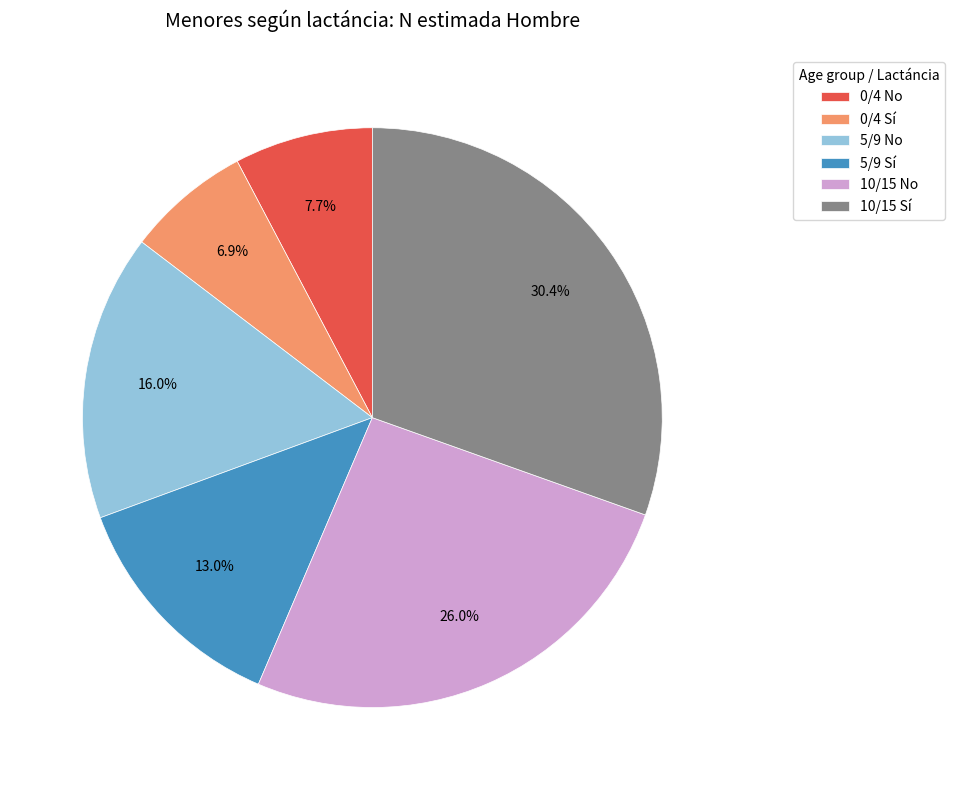

To the nearest percent, what is the difference between the largest and smallest slice percentages?

24%